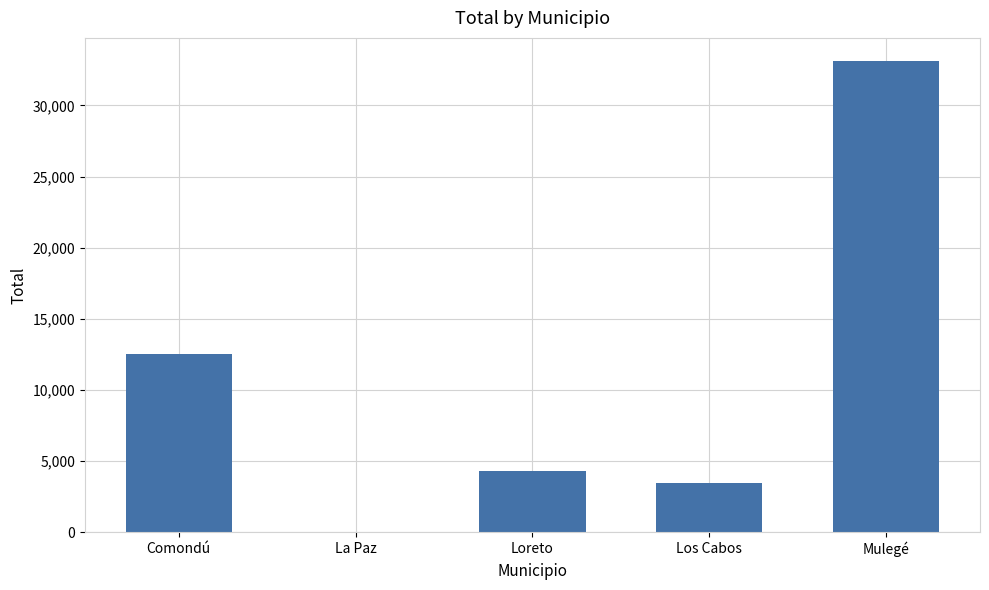

How many series are shown in this chart?

1